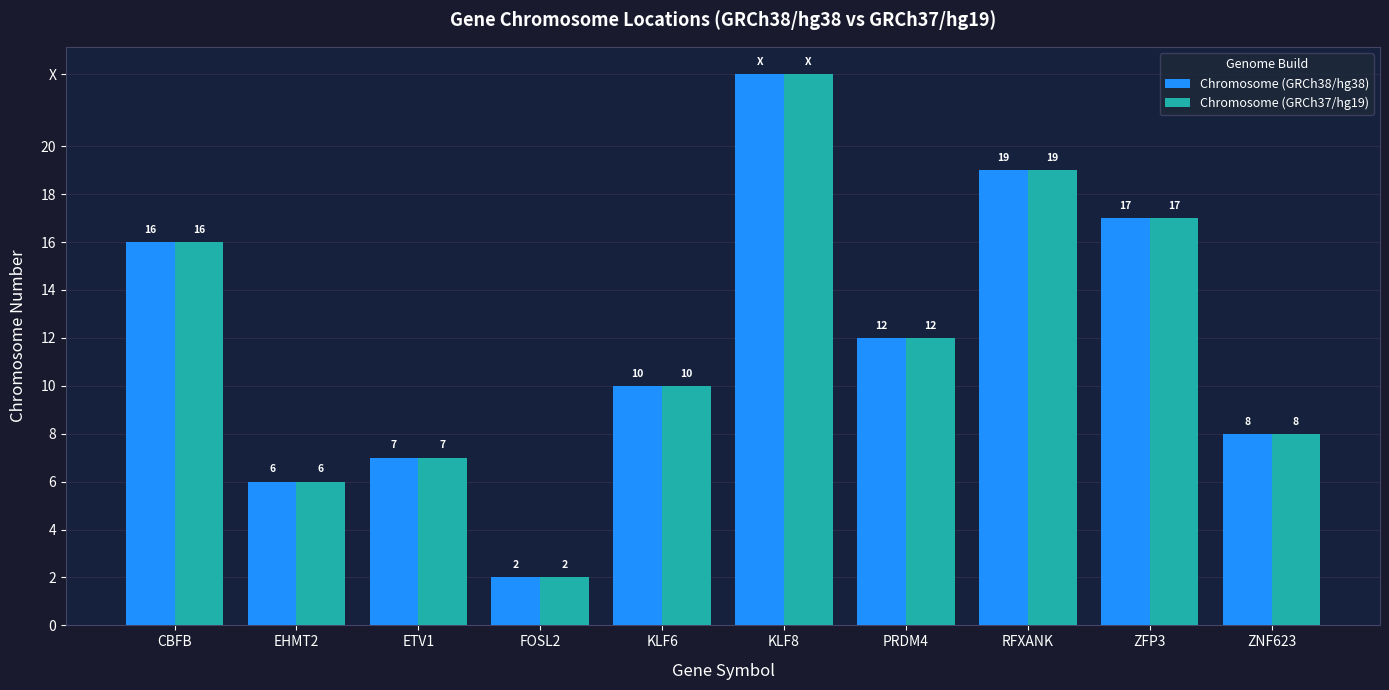

What are all the series names shown in the legend?

Chromosome (GRCh38/hg38), Chromosome (GRCh37/hg19)